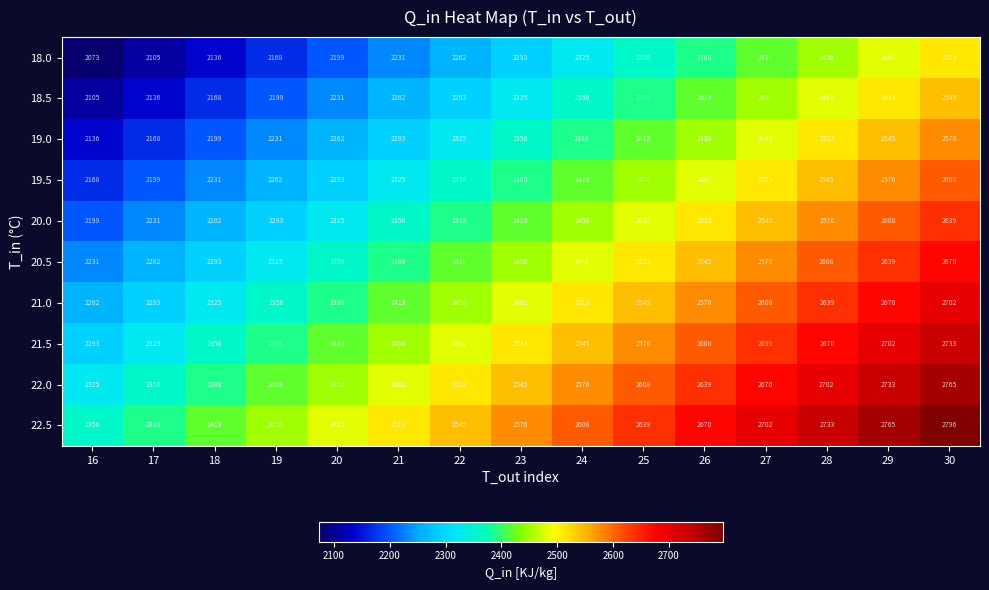

Rank the series by their maximum value, from highest to lowest.

22.5, 22.0, 21.5, 21.0, 20.5, 20.0, 19.5, 19.0, 18.5, 18.0